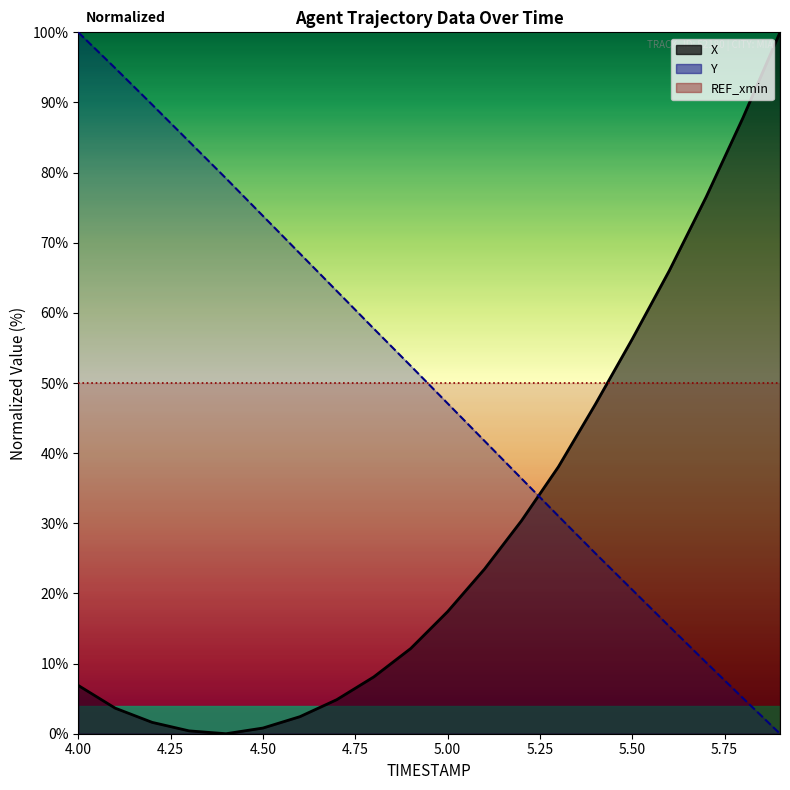

Reading left to right, transcribe all the data shown in this chart.

X: 6.9	3.6	1.6	0.4	0.0	0.8	2.4	4.9	8.1	12.1	17.4	23.5	30.4	38.1	47.0	56.3	66.0	76.5	87.9	100.0
Y: 100.0	94.9	89.7	84.4	79.2	73.8	68.5	63.1	57.8	52.5	47.1	41.7	36.4	31.0	25.7	20.5	15.3	10.2	5.1	0.0